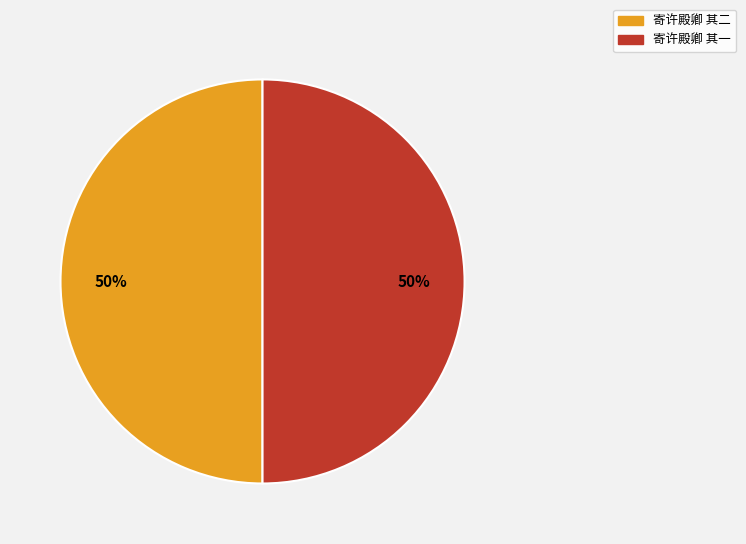

To the nearest percent, what portion does 寄许殿卿 其二 represent?

50%